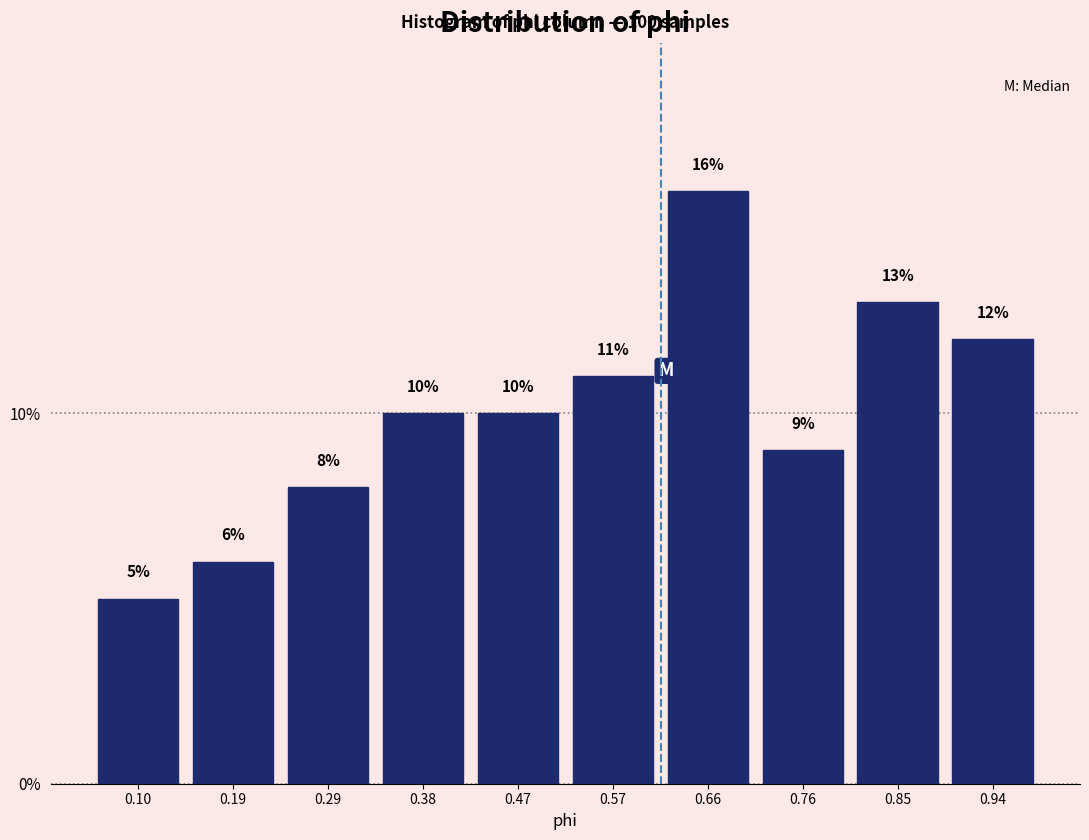

Over which range of the x-axis is the bar tallest?

0.614 to 0.708